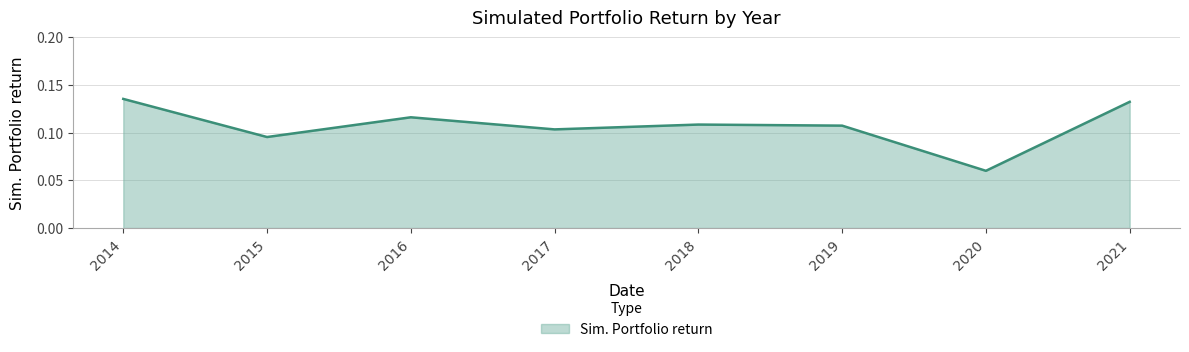

Where is the first local maximum?

2016